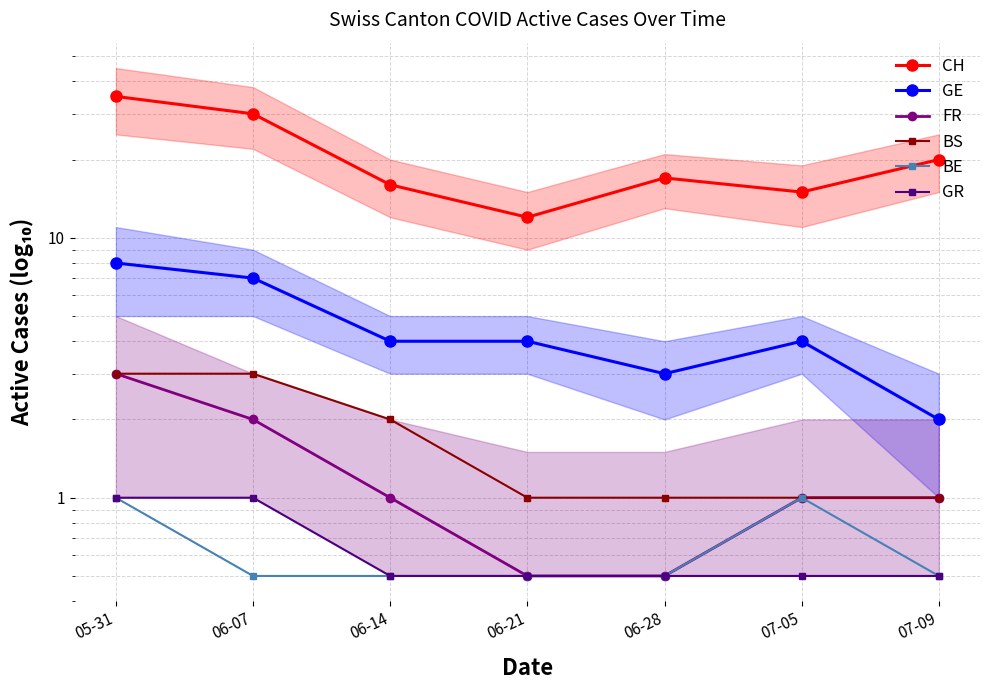

What position from the left is 06-28?

5